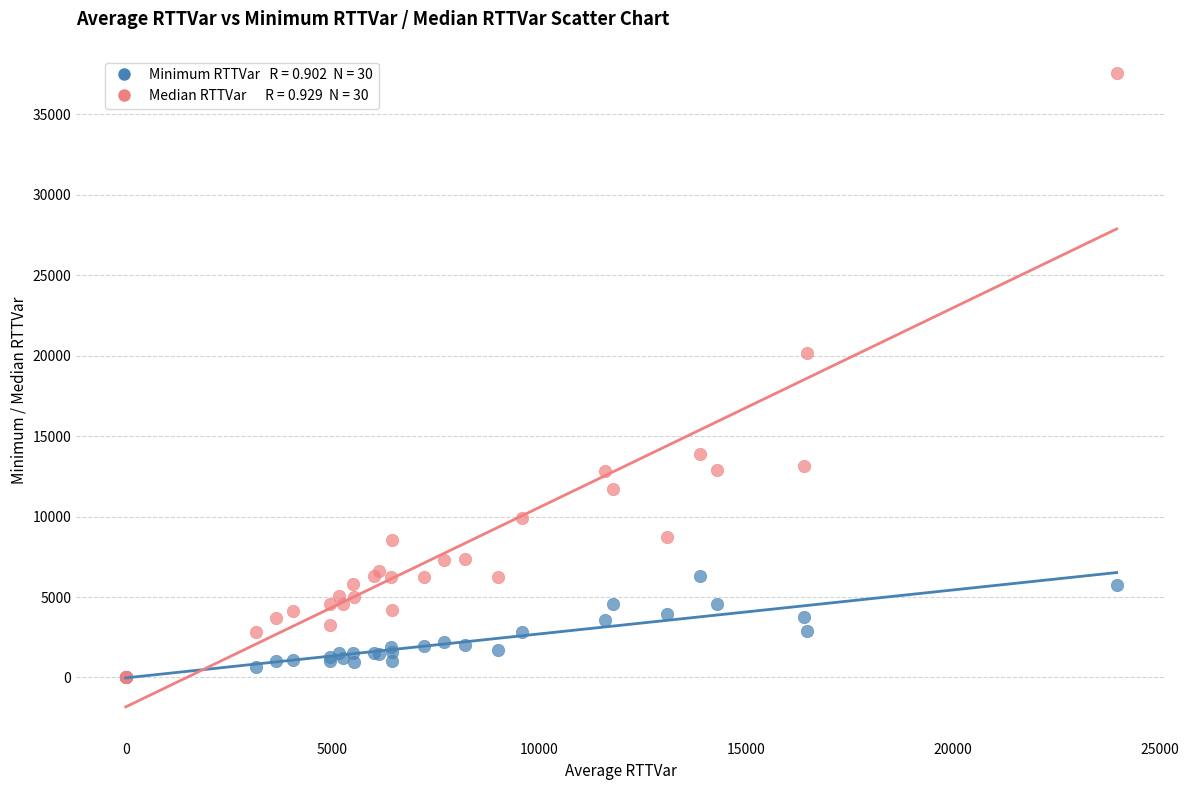

Across all series, what Y value is closest to 18773?

20144.6